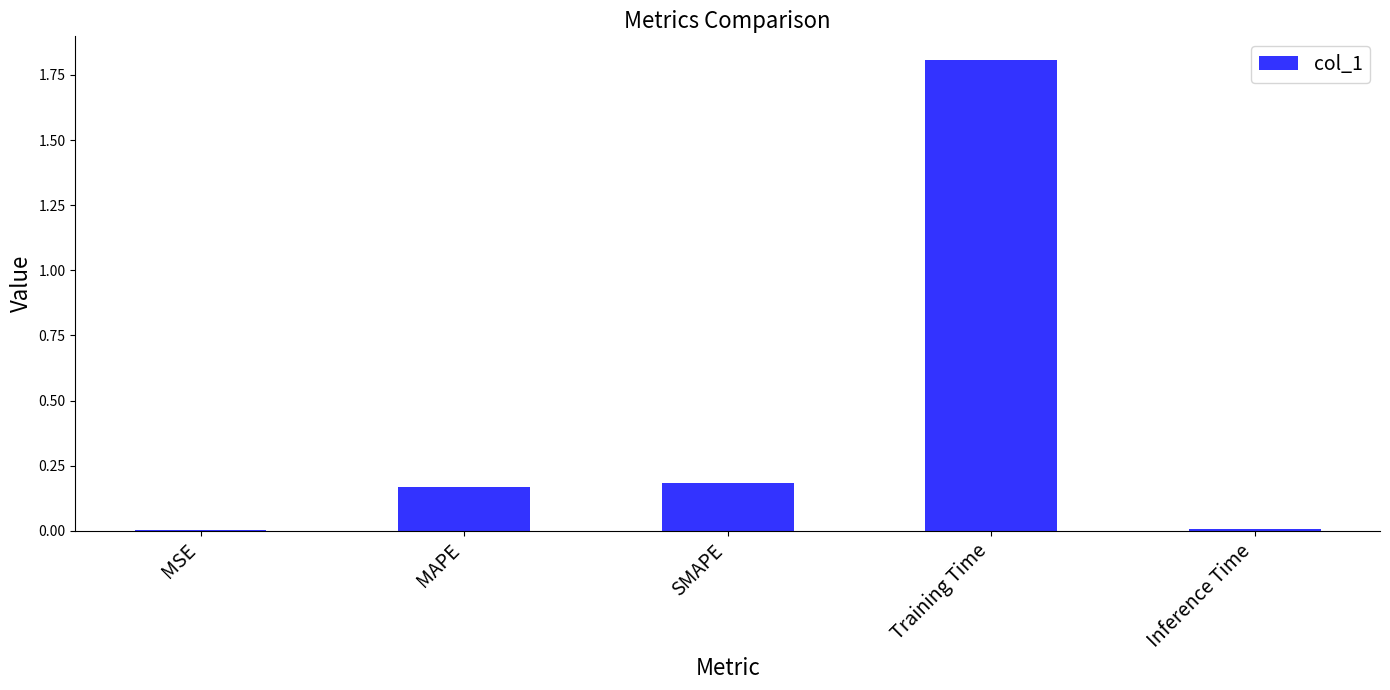

What is the sum of all values?

2.2